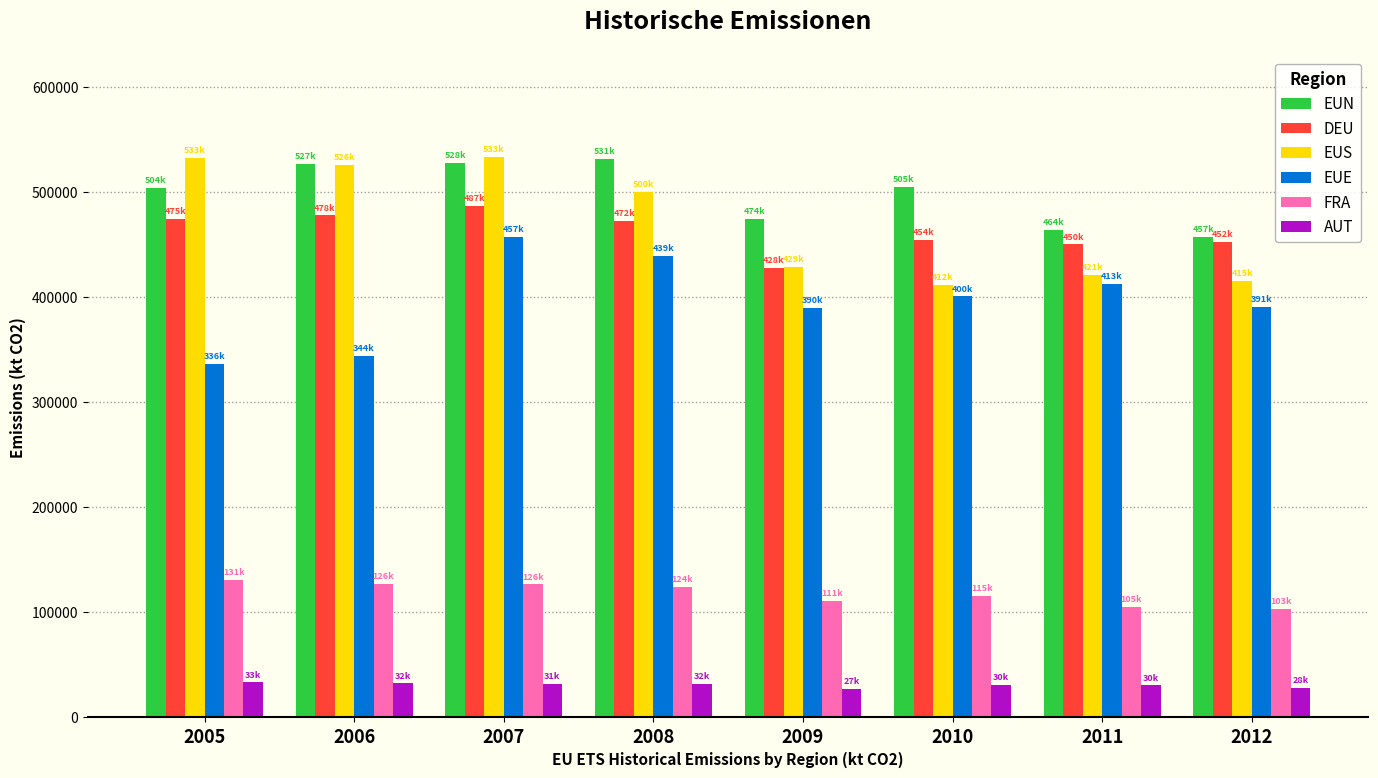

Does the chart contain any negative values?

No